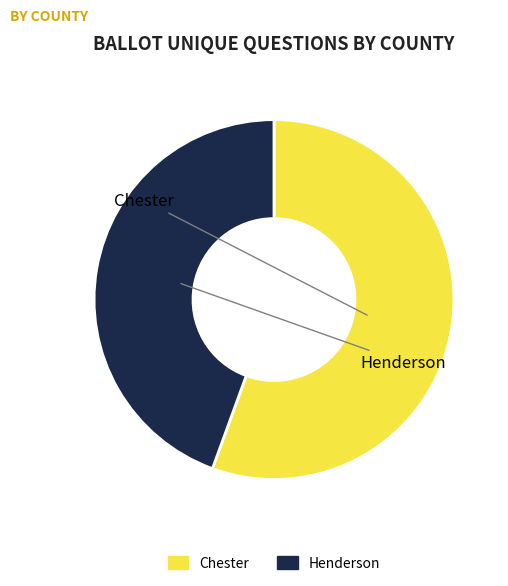

Rank the categories by value from lowest to highest.

Henderson, Chester